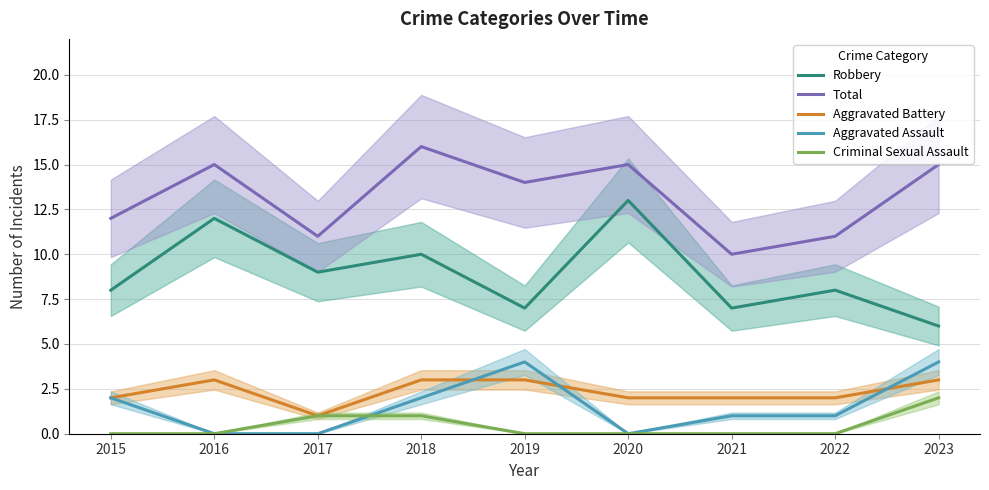

Which category has the highest value across all series?

2018